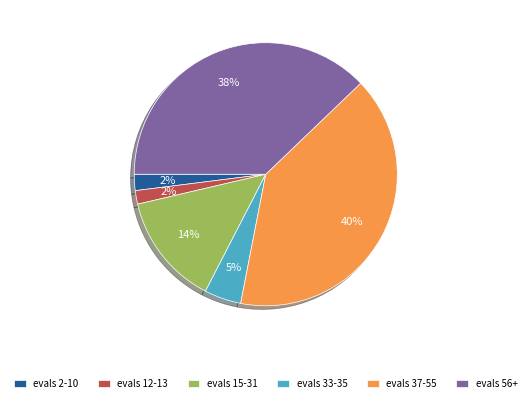

Does evals 56+ account for over 50% of the chart?

No